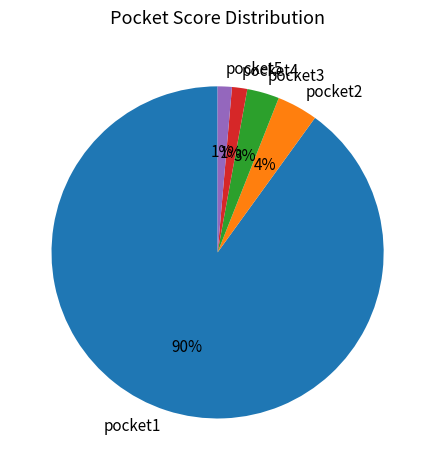

The pocket2 slice represents 4% of the pie. True or false?

True